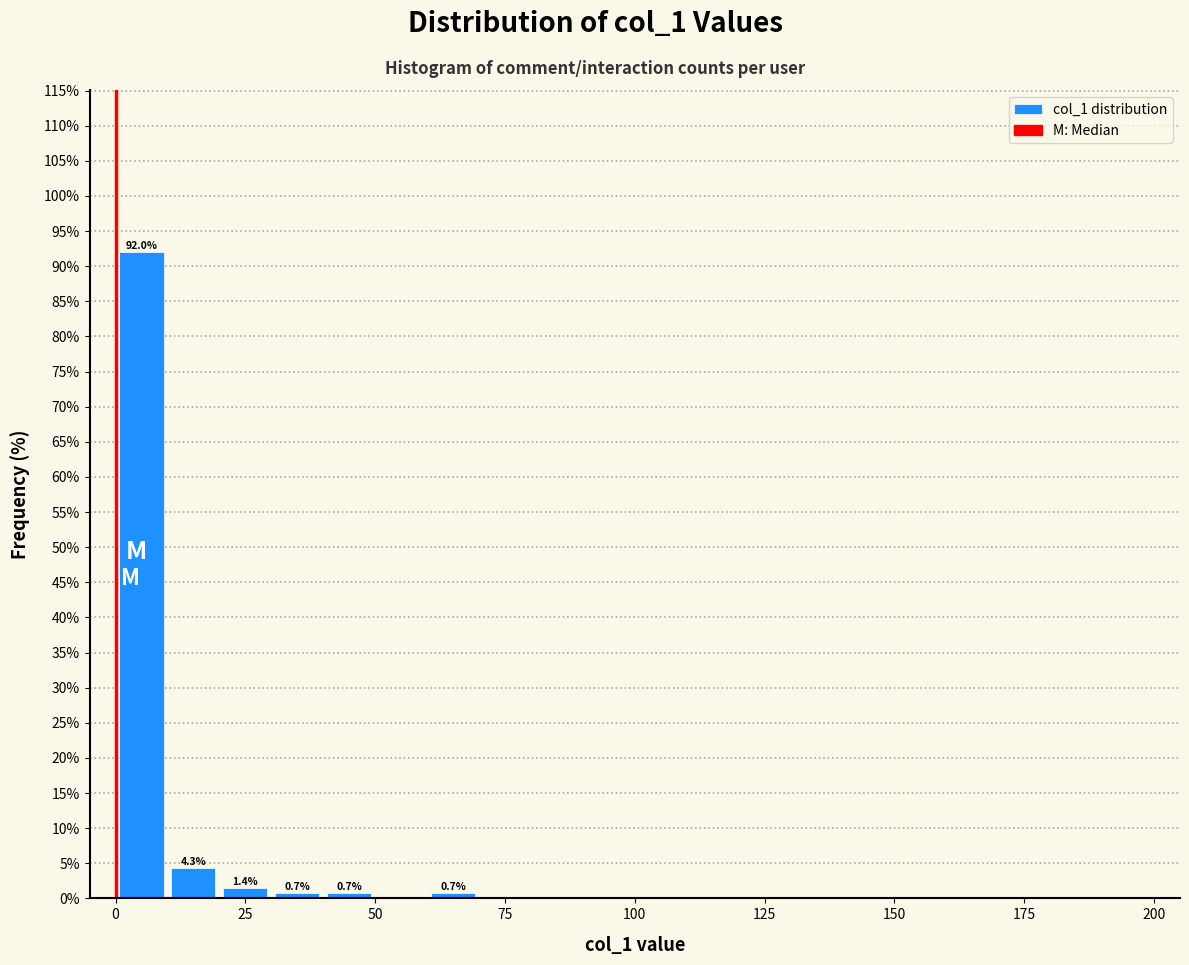

Read against the x-axis, roughly where is the centre of the tallest bar?

5